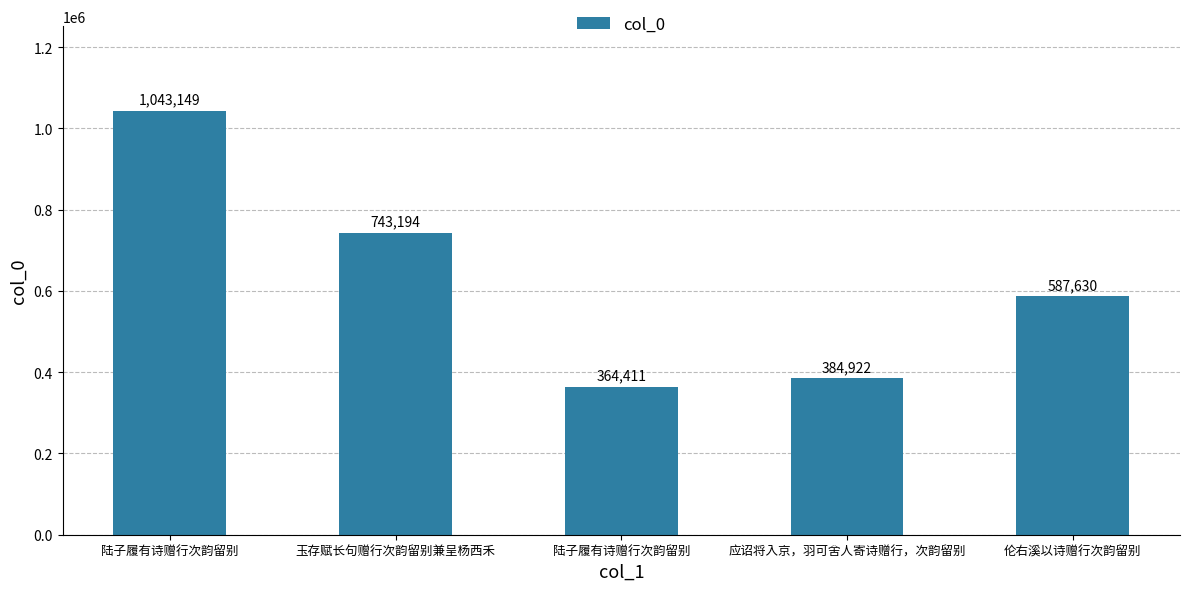

At which label is the value closest to 703780?

玉存赋长句赠行次韵留别兼呈杨西禾